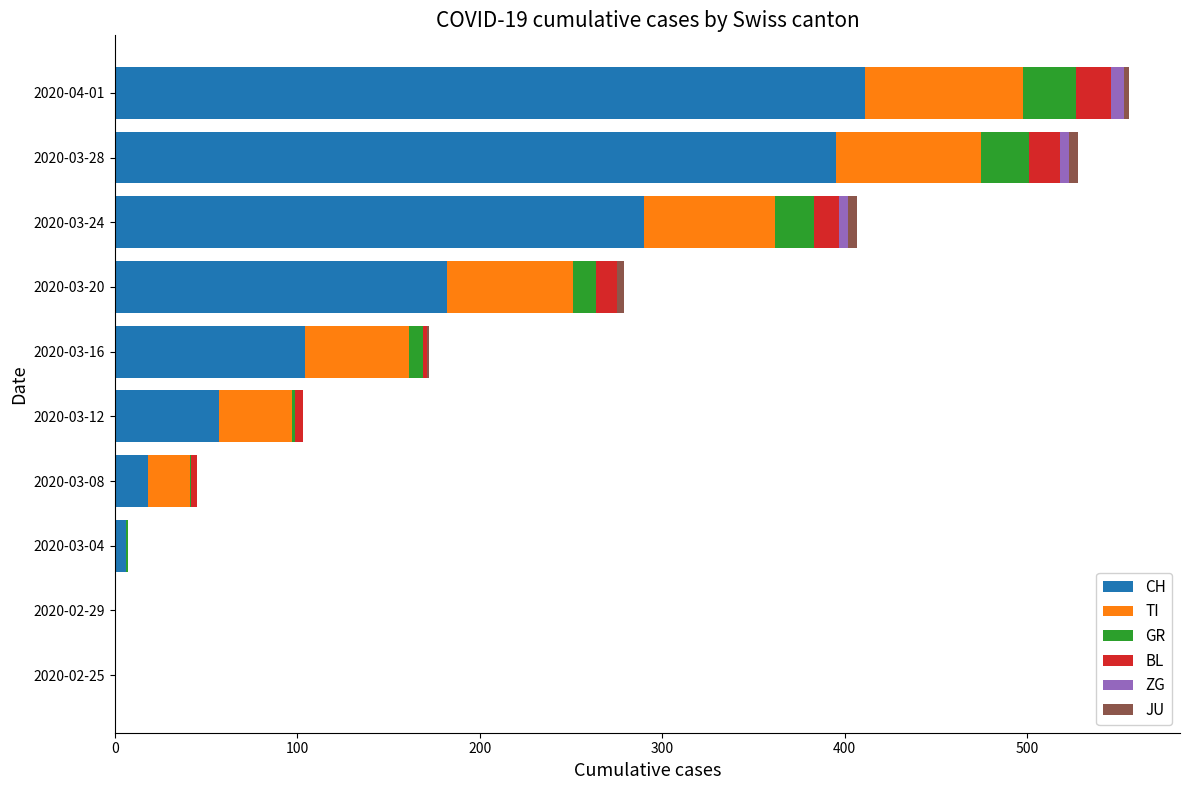

At which label does CH reach its peak?

2020-04-01